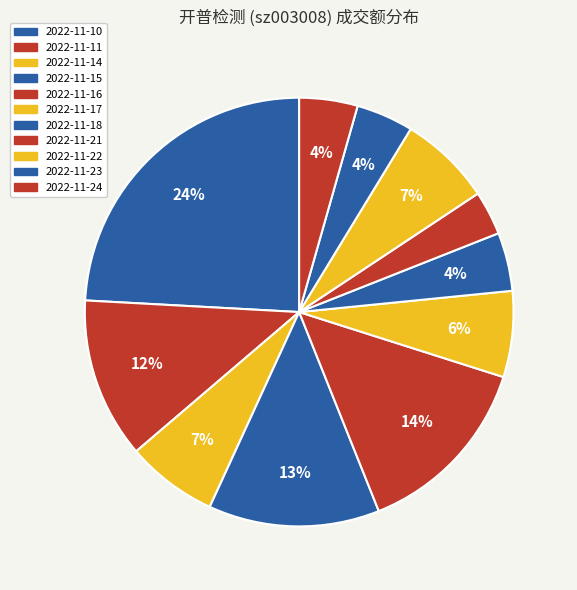

What percentage is the 2022-11-11 slice, to the nearest percent?

12%